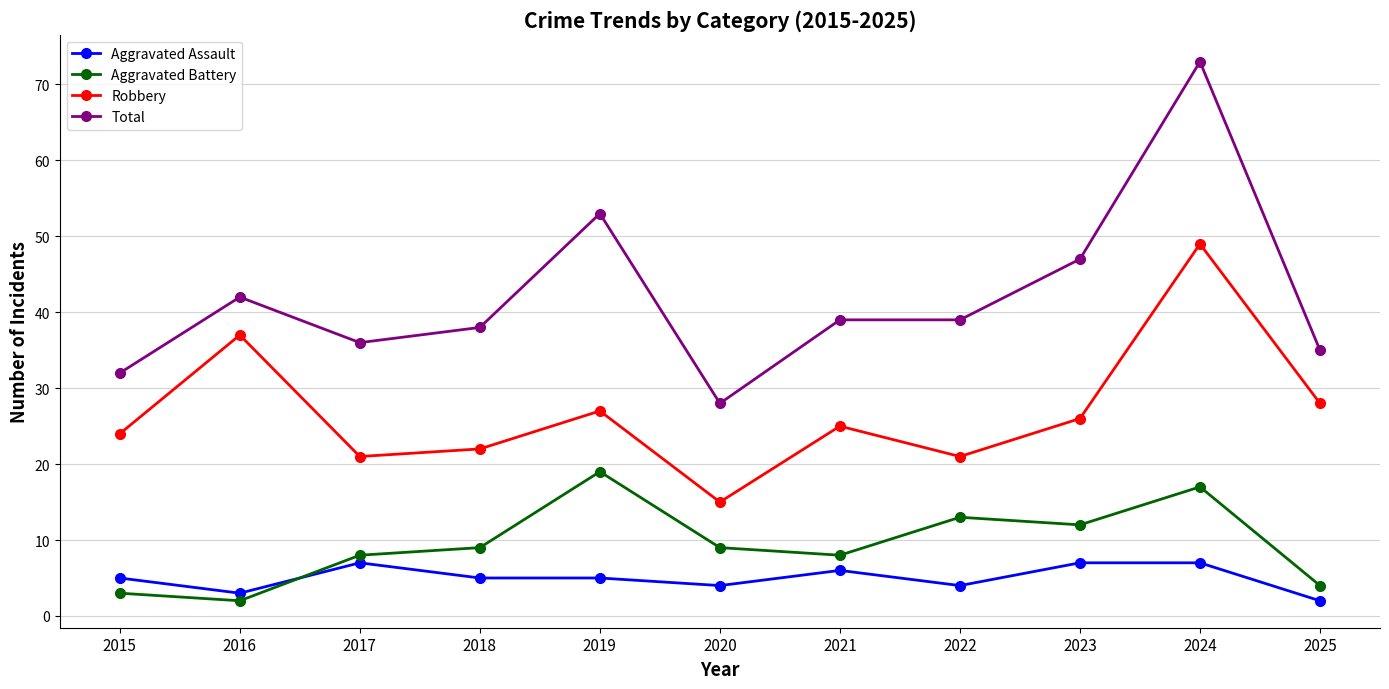

Count the number of categories in the chart.

11